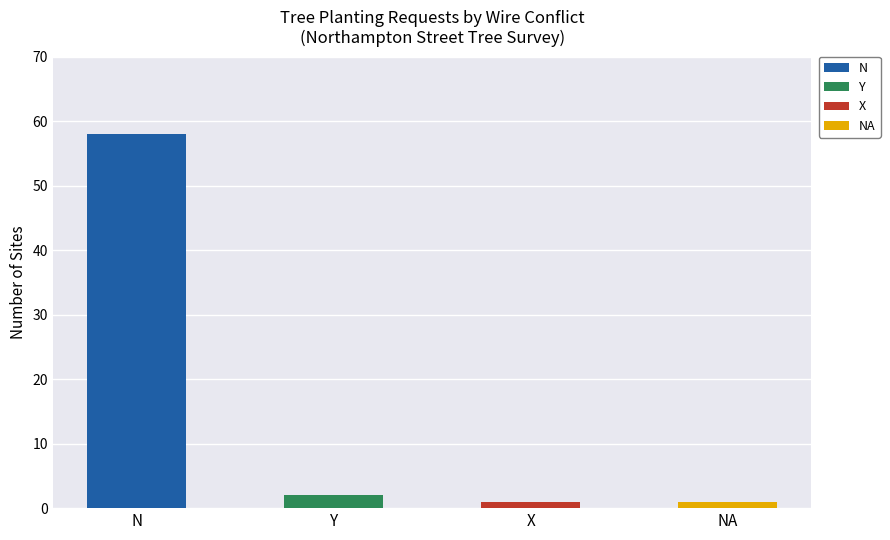

What is the sum of all values?

62